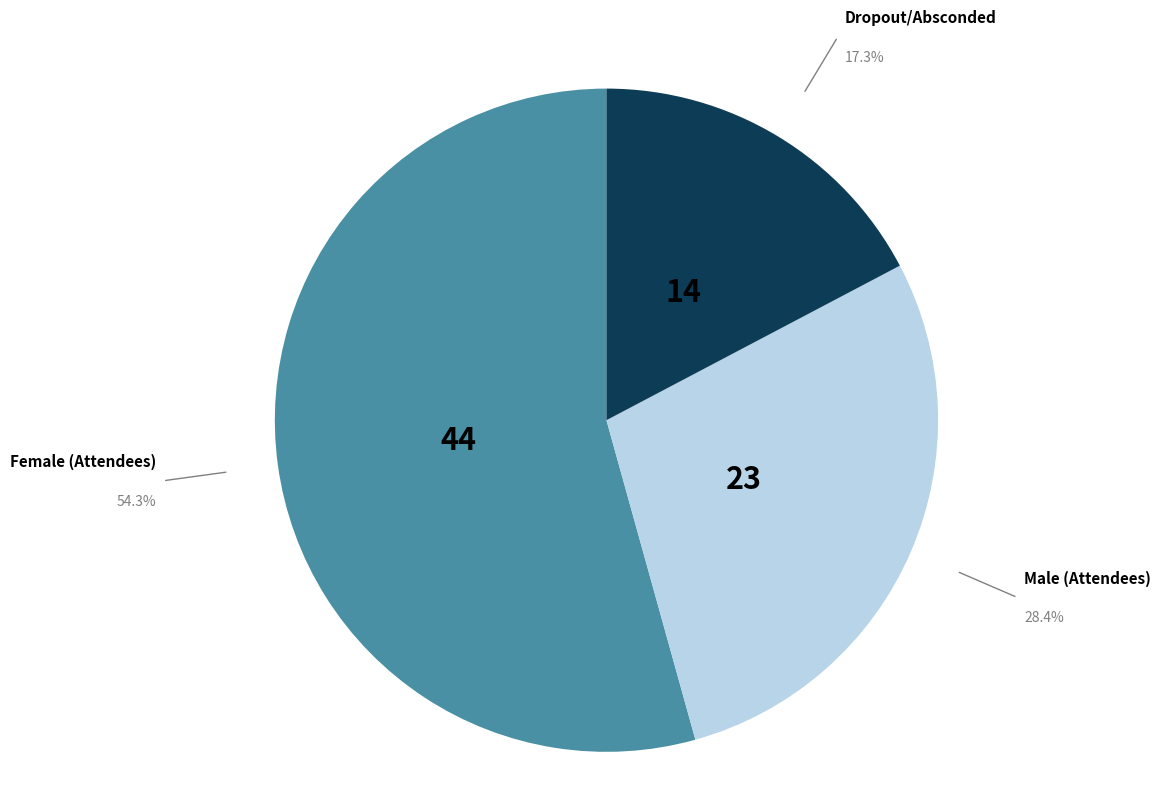

Does any single category account for the majority?

Yes